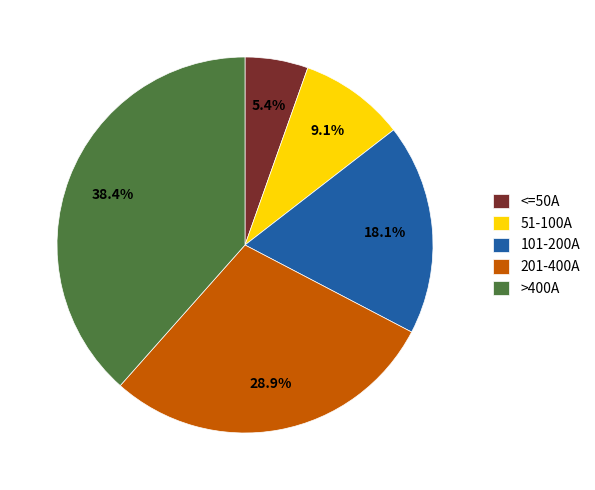

Is there a majority slice in this chart?

No